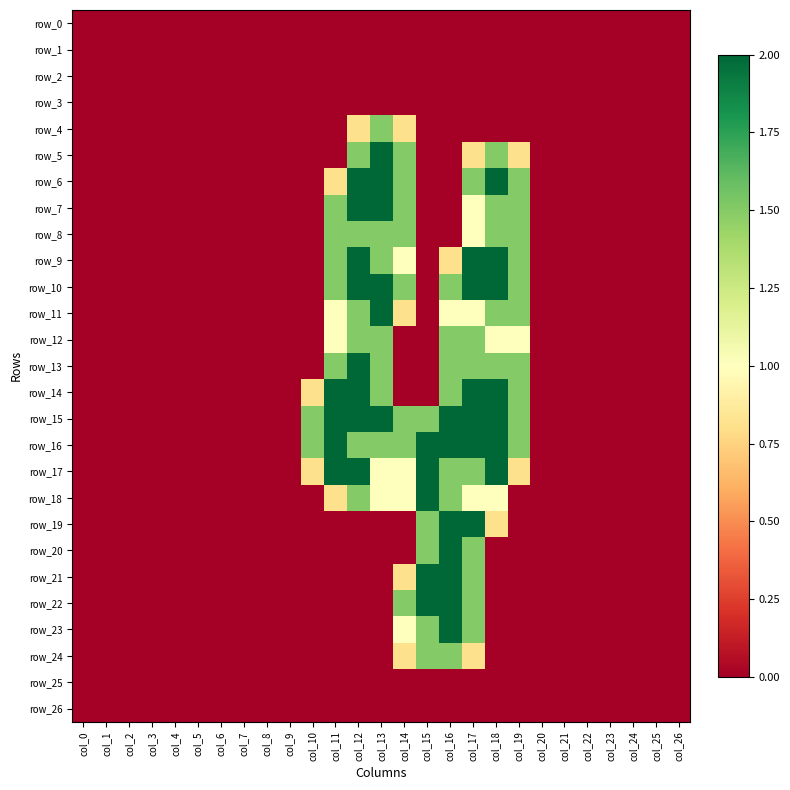

What is the maximum value shown in the chart?

2.0